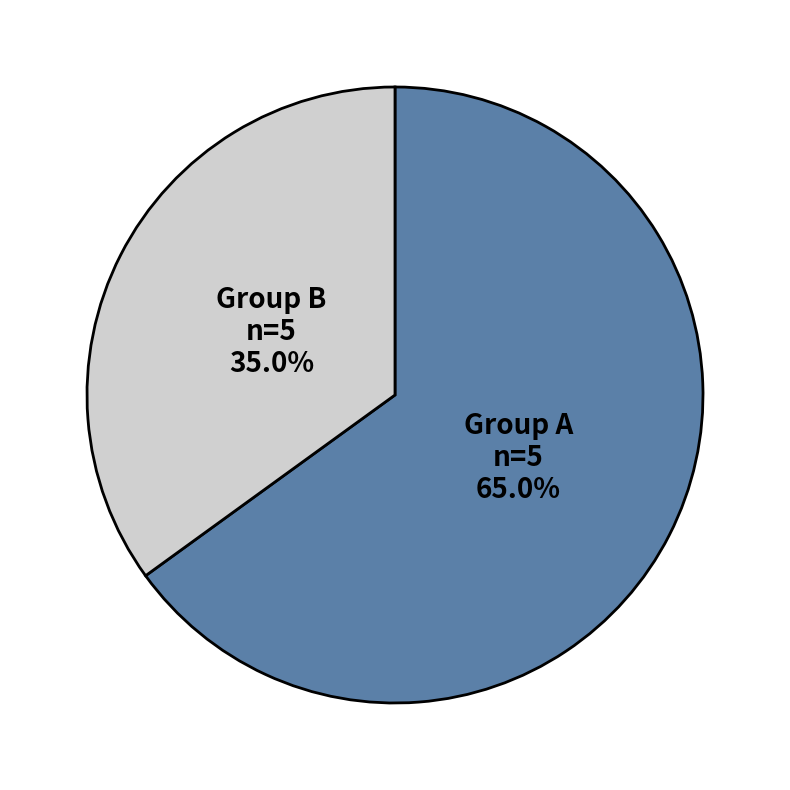

To the nearest percent, what is the difference between the largest and smallest slice percentages?

30%